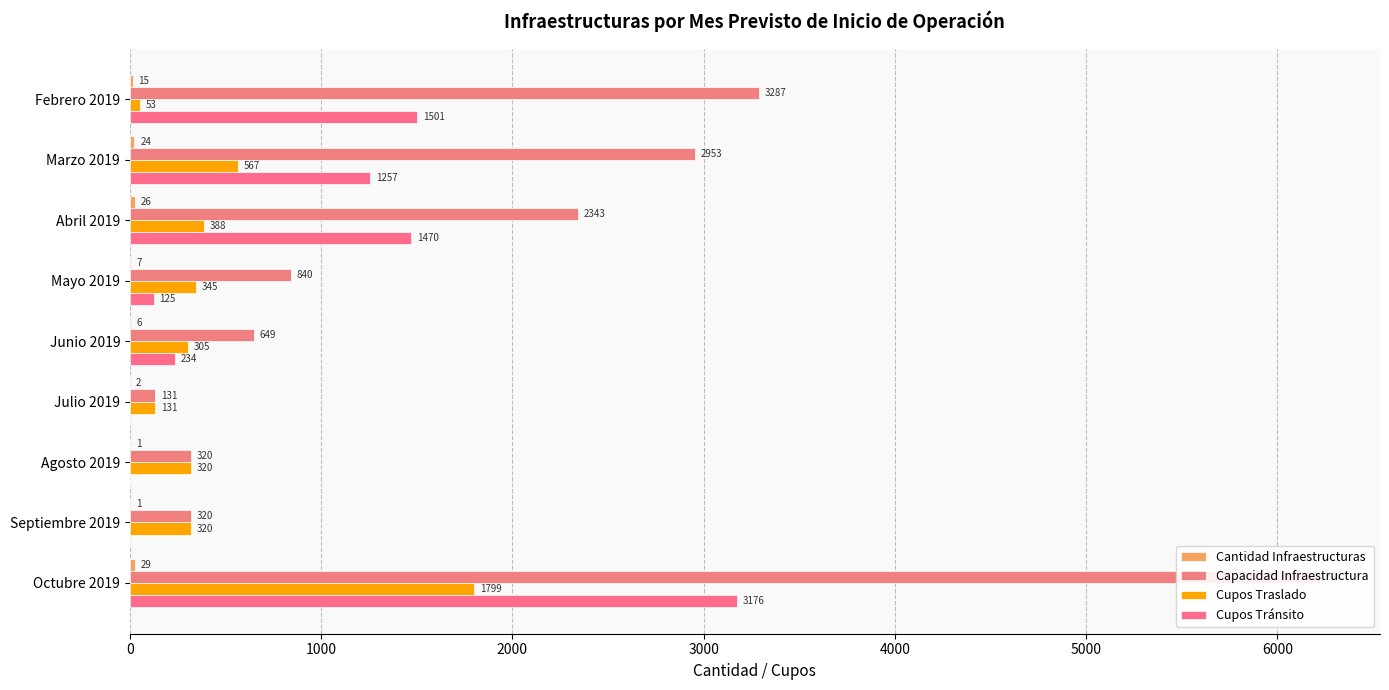

What is the value of the Cantidad Infraestructuras bar at the 5th from the left?

6